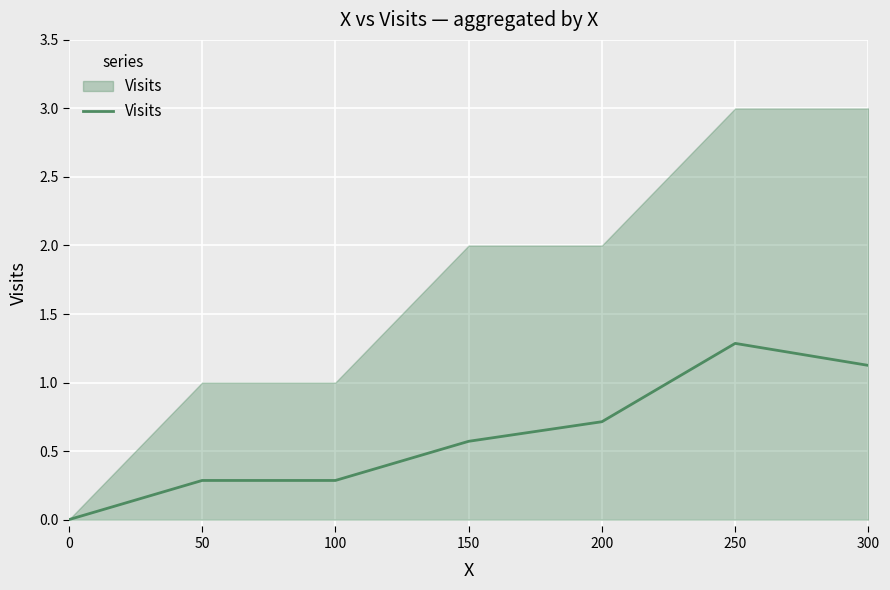

What is the value of the 6th point from the left?

1.3